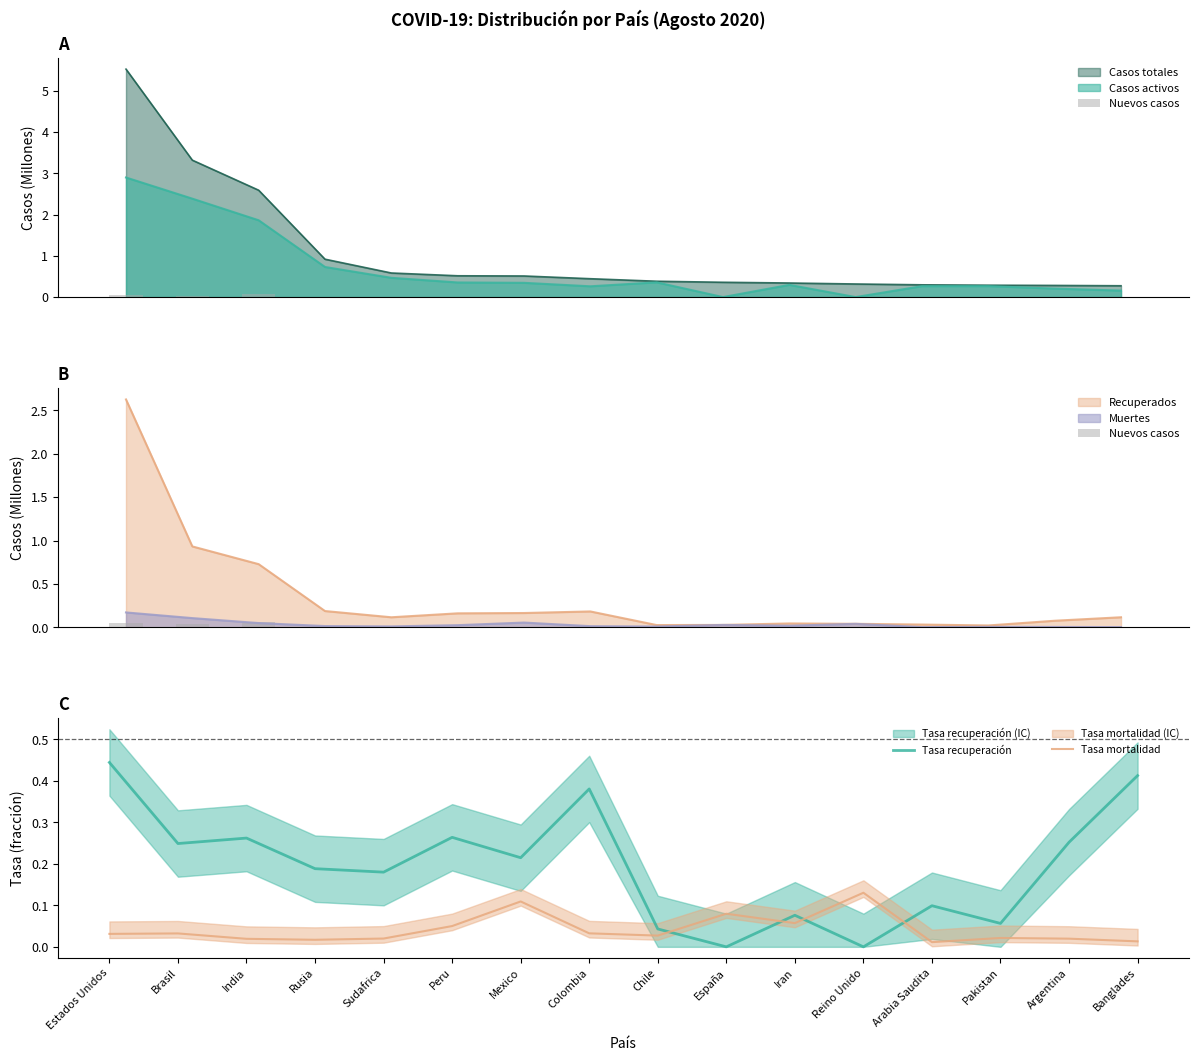

What is the highest value of the Recuperados series?

2.6